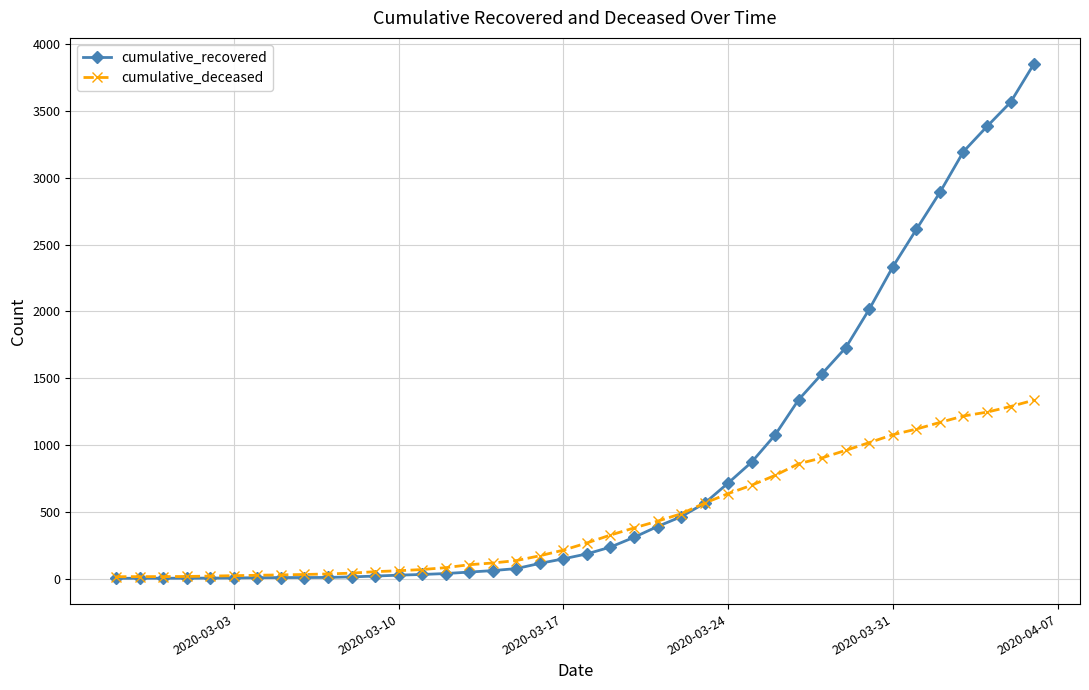

Rank the series by their maximum value, from highest to lowest.

cumulative_recovered, cumulative_deceased